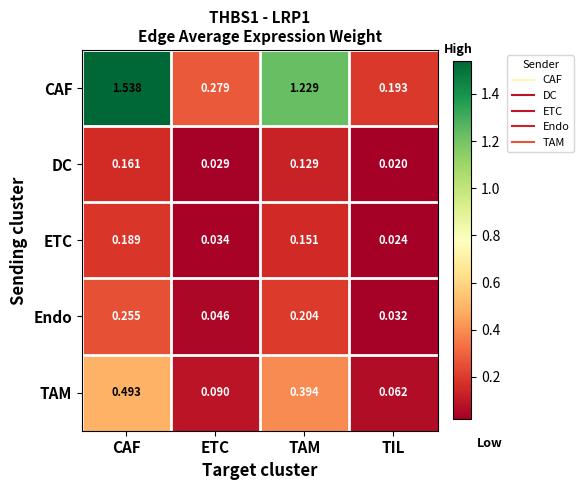

Rank the series by their maximum value, from highest to lowest.

CAF, TAM, Endo, ETC, DC